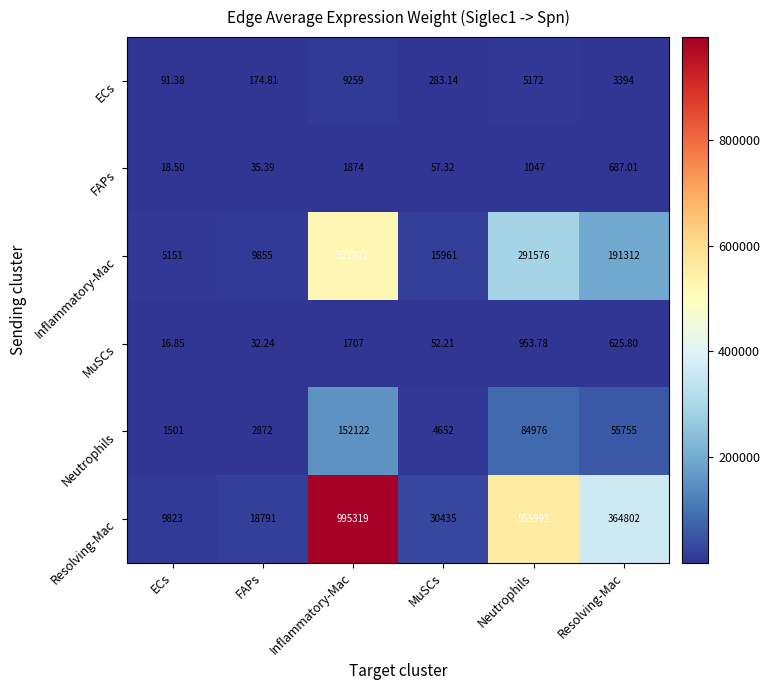

Where is FAPs nearest to the value 946?

Neutrophils